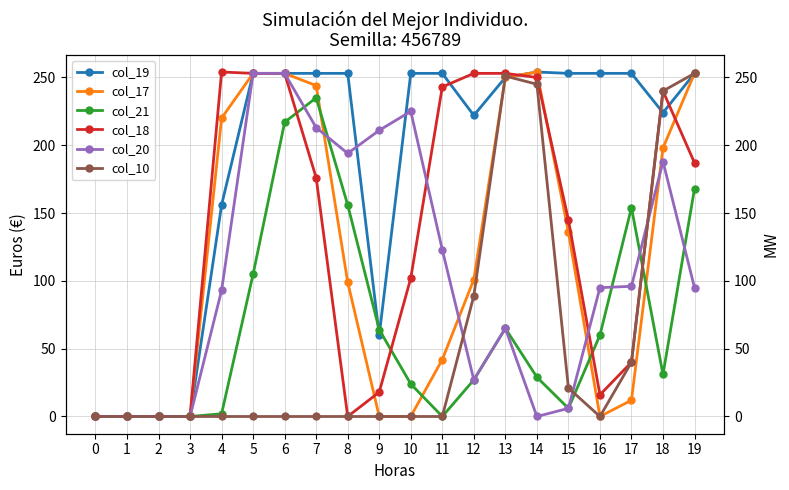

How many categories are shown in the chart?

20